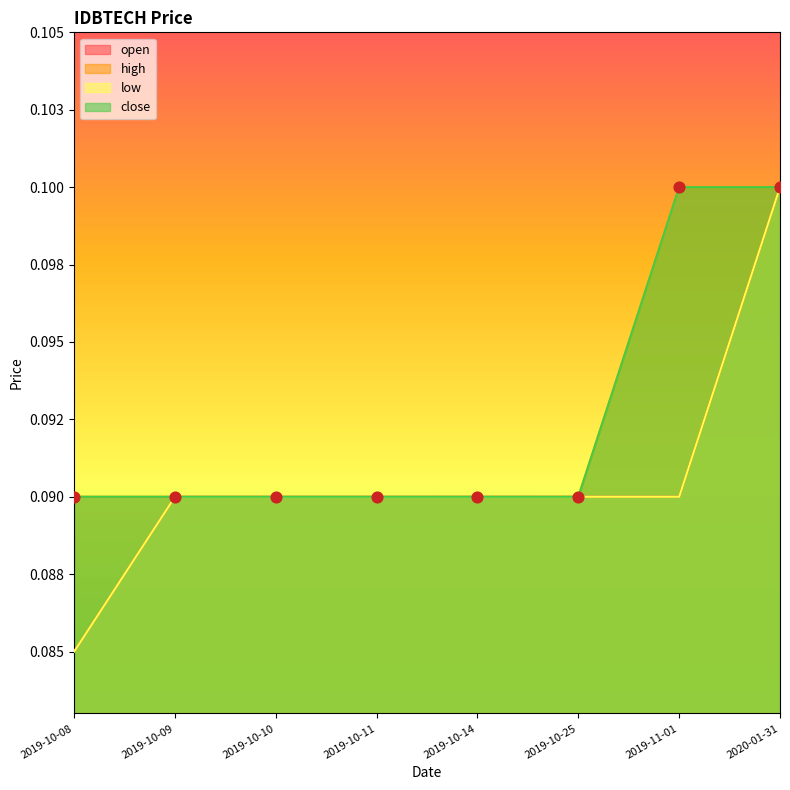

Is the value of high at 2019-10-25 greater than the value of open at 2019-10-09?

No